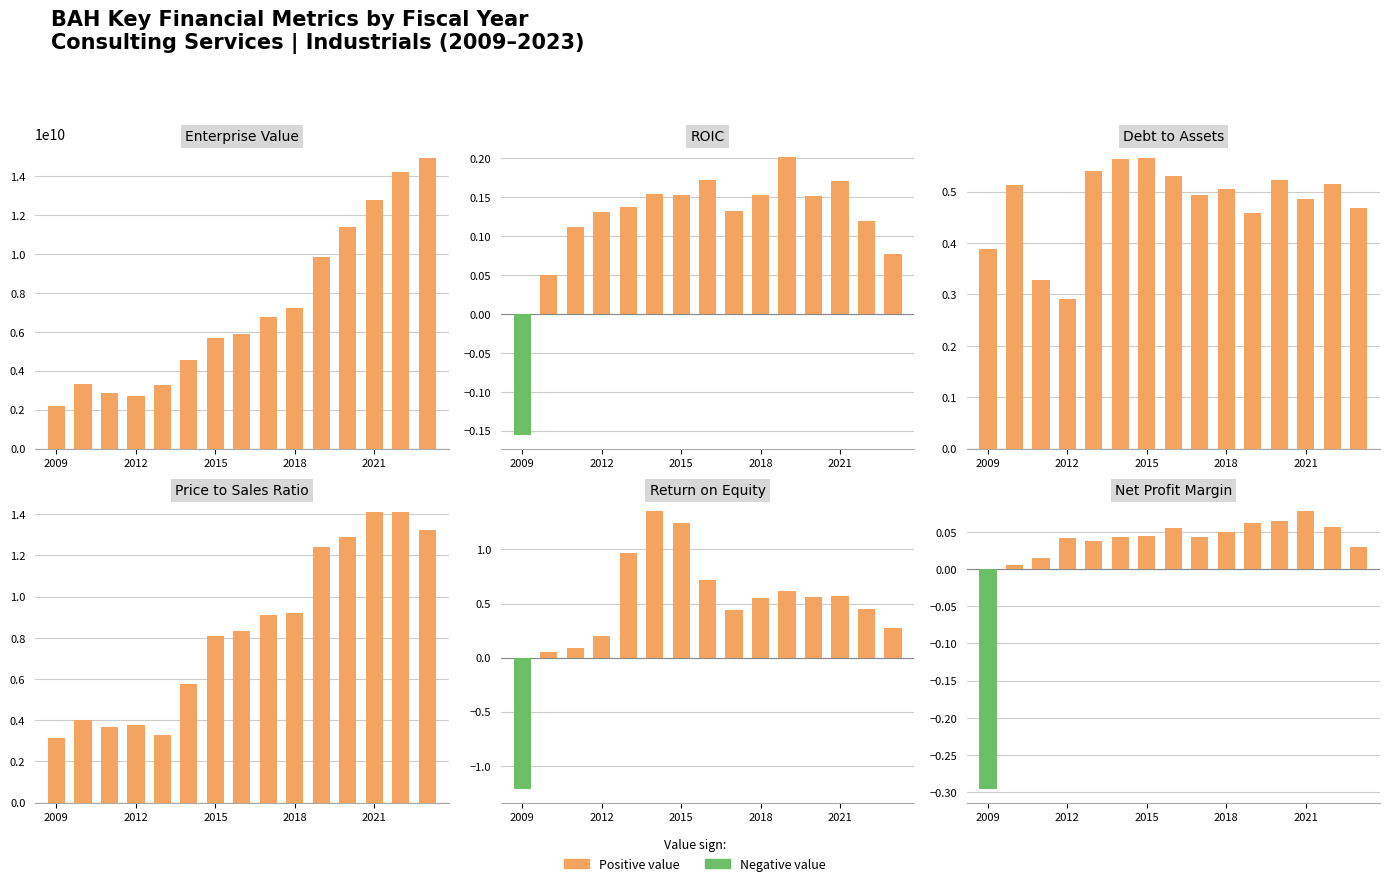

Between 6 and 14, which is larger?

6